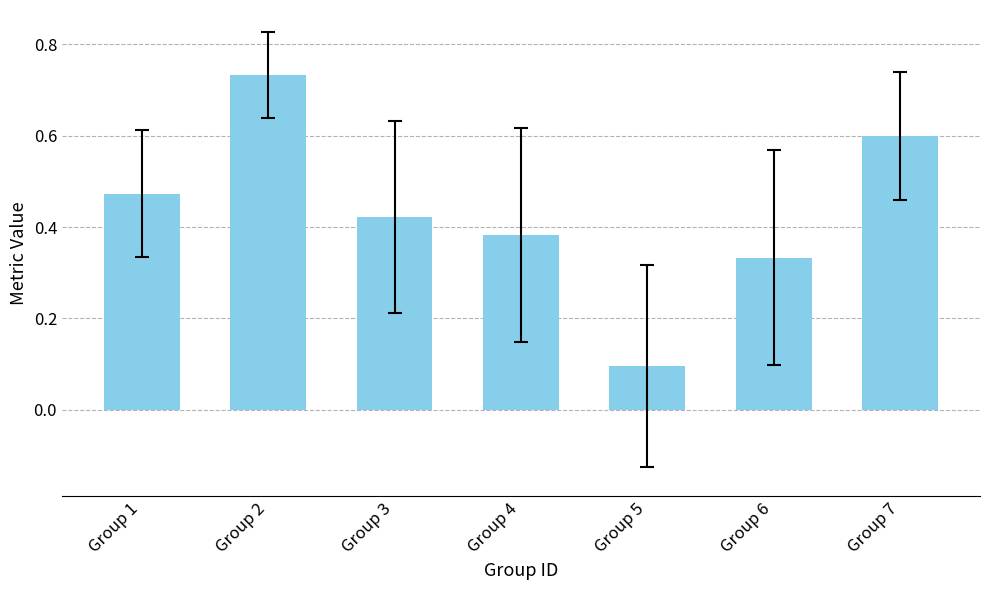

What is the sum of the values at Group 1 and Group 7?

1.1